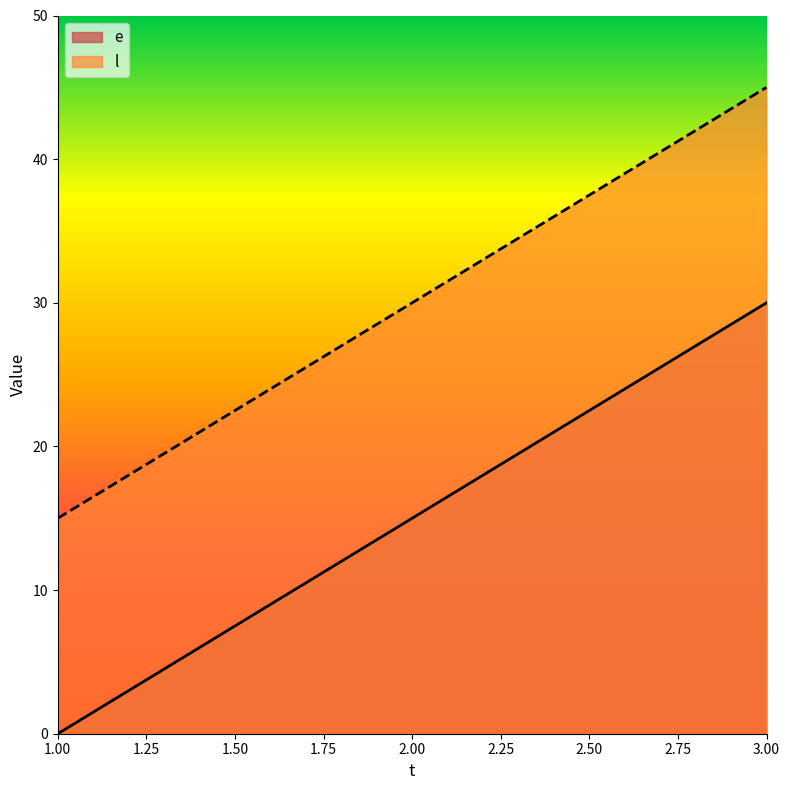

Between 1 and 2, which series saw the biggest shift?

e